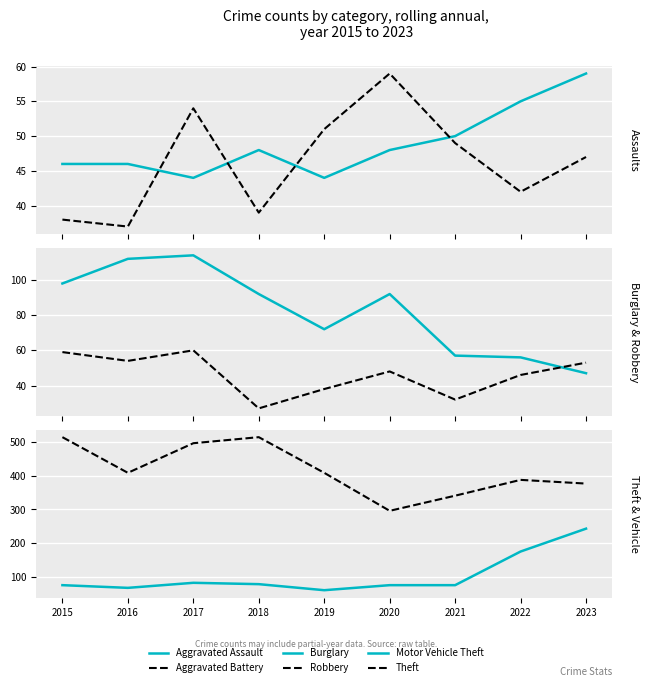

How many lines are shown in the chart?

6